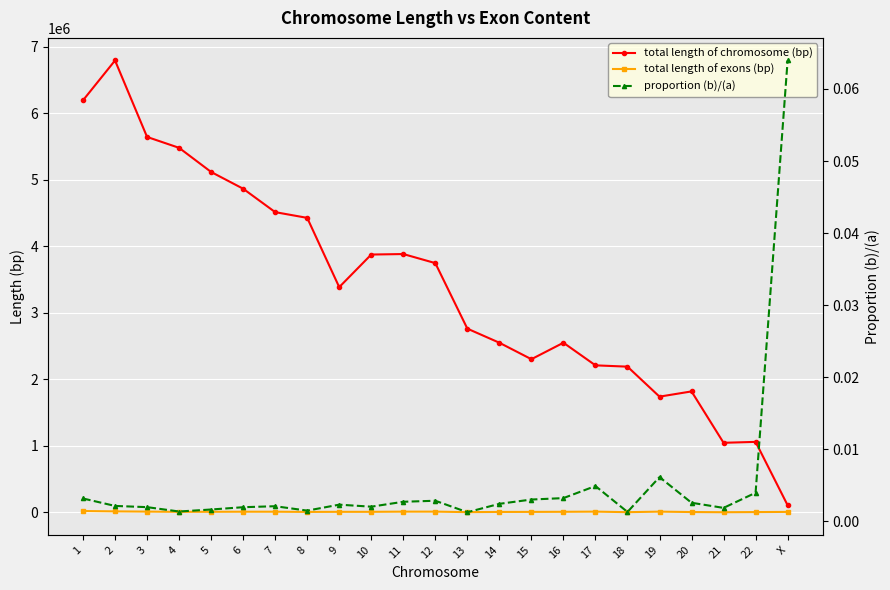

Count the number of categories in the chart.

23